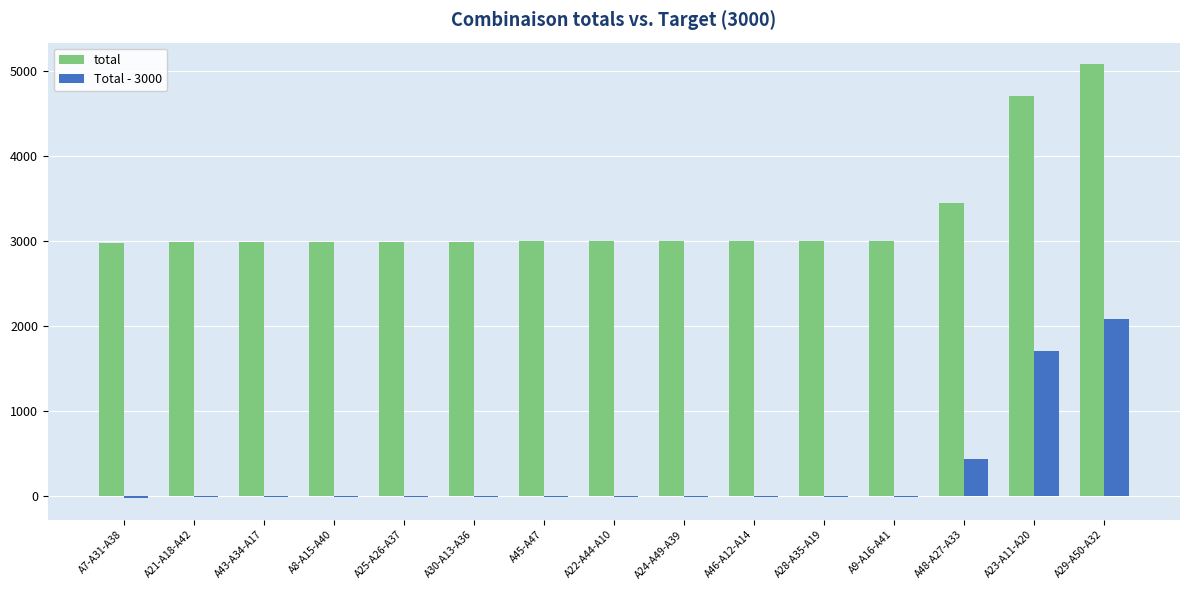

How many data points does each series have?

15